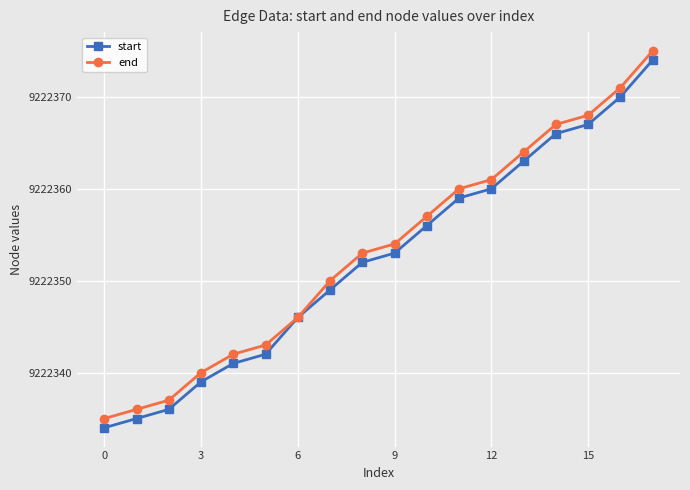

What is the value of the start point at the 7th from the left?

9222346